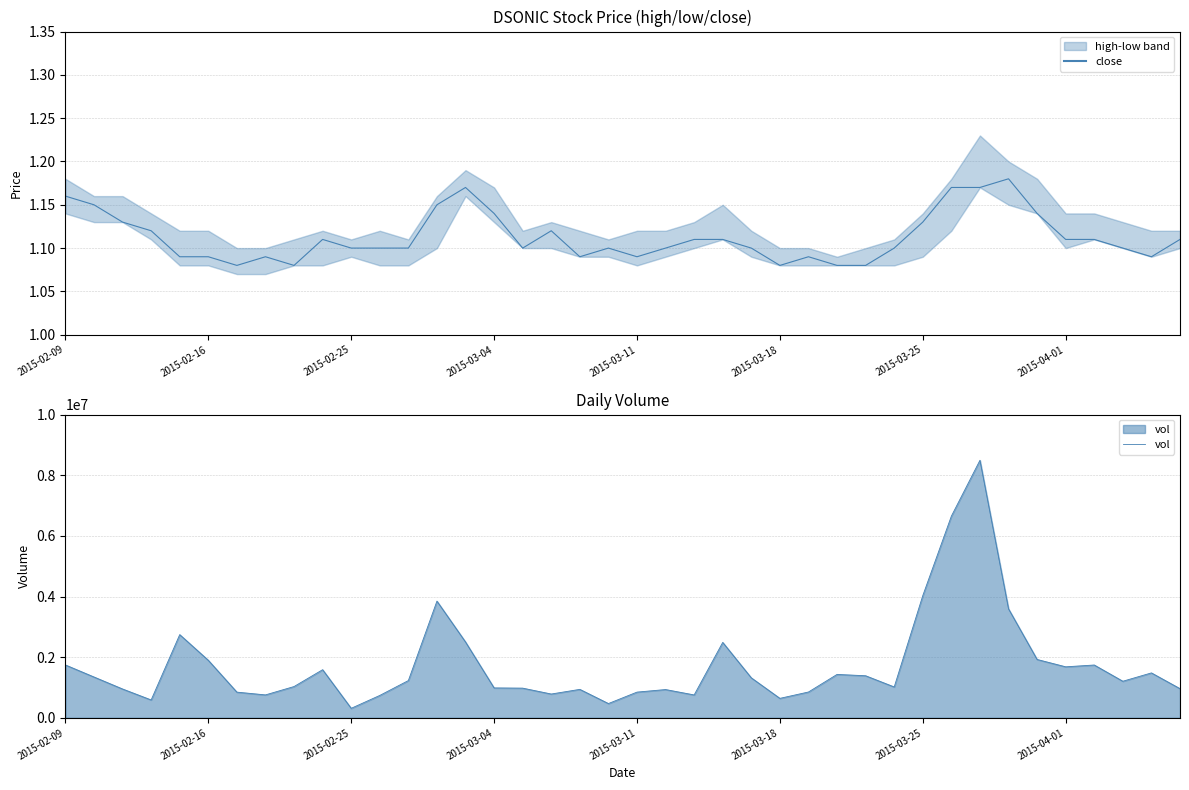

What is the sum of the vol values at 8 and 25?

1673500.0